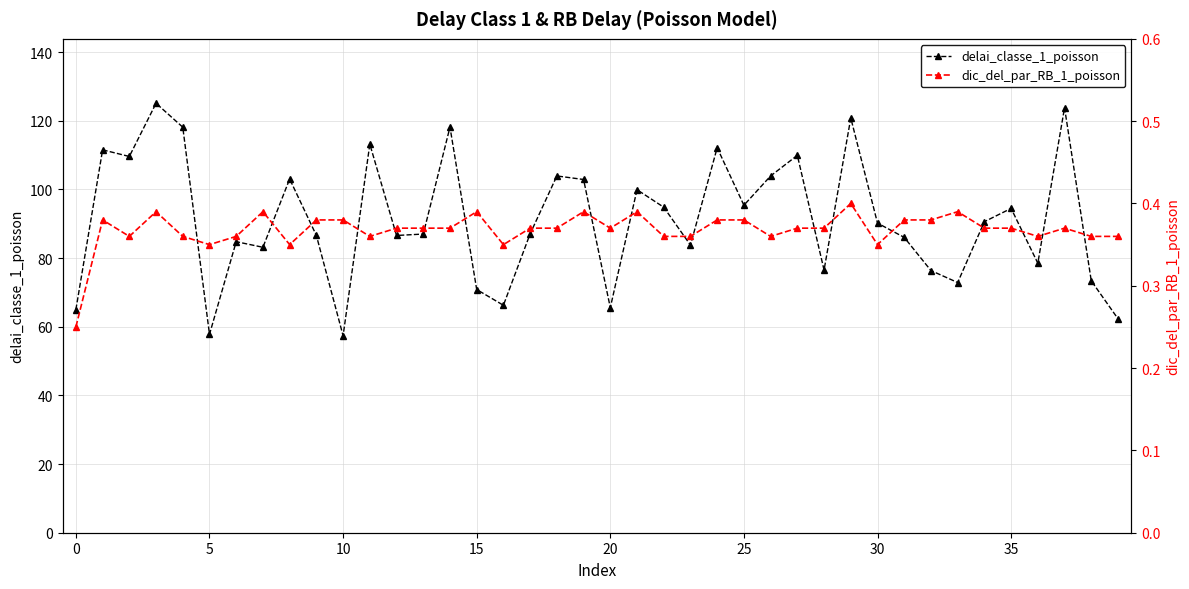

What is the minimum value for delai_classe_1_poisson?

57.4